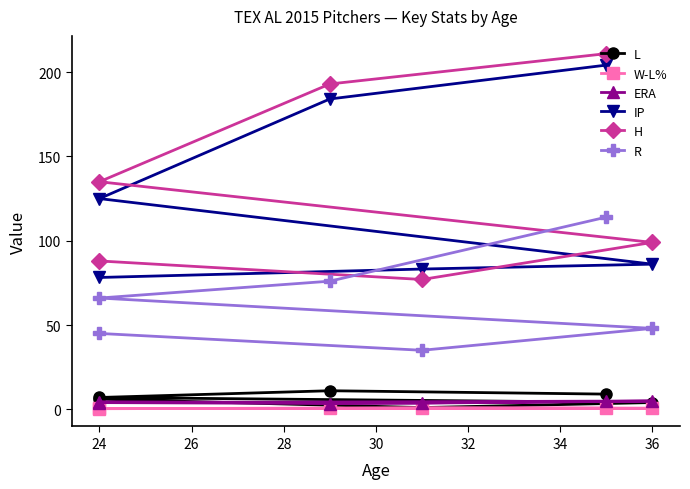

The value of ERA at 24 is 4.0. True or false?

True